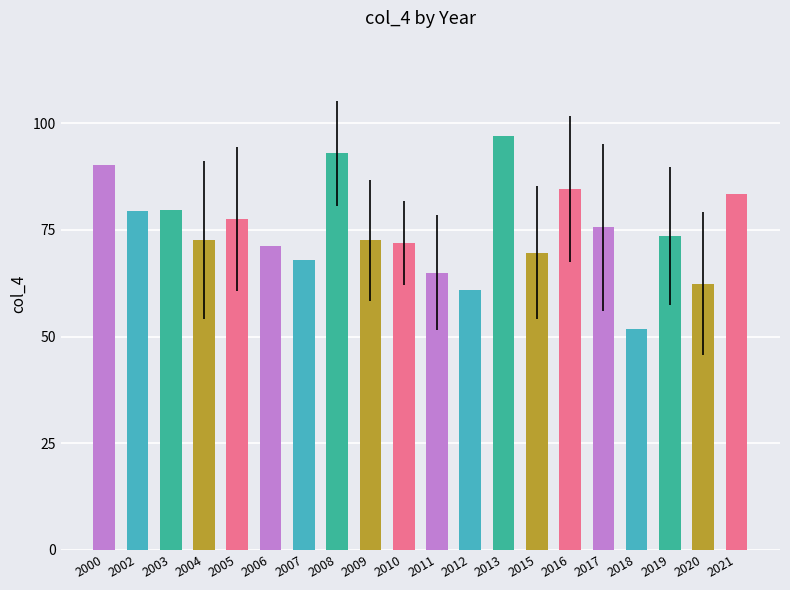

How many data points does each series have?

20